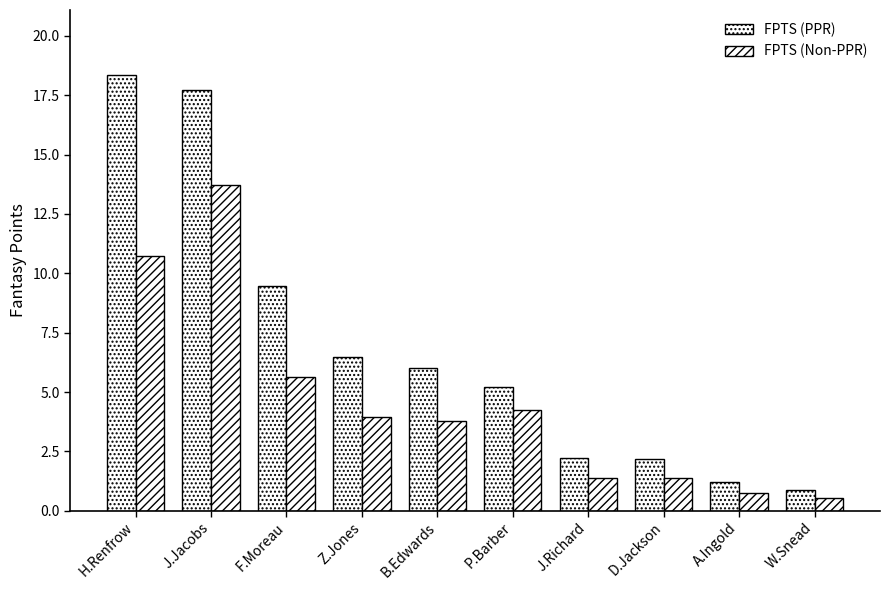

How many series are shown in this chart?

2